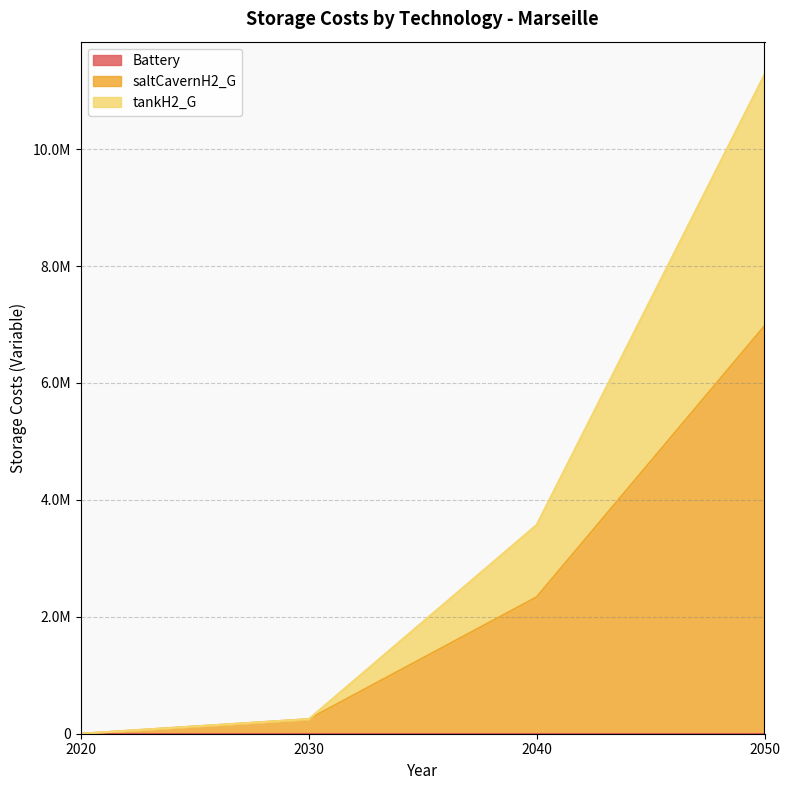

Count the number of categories in the chart.

4